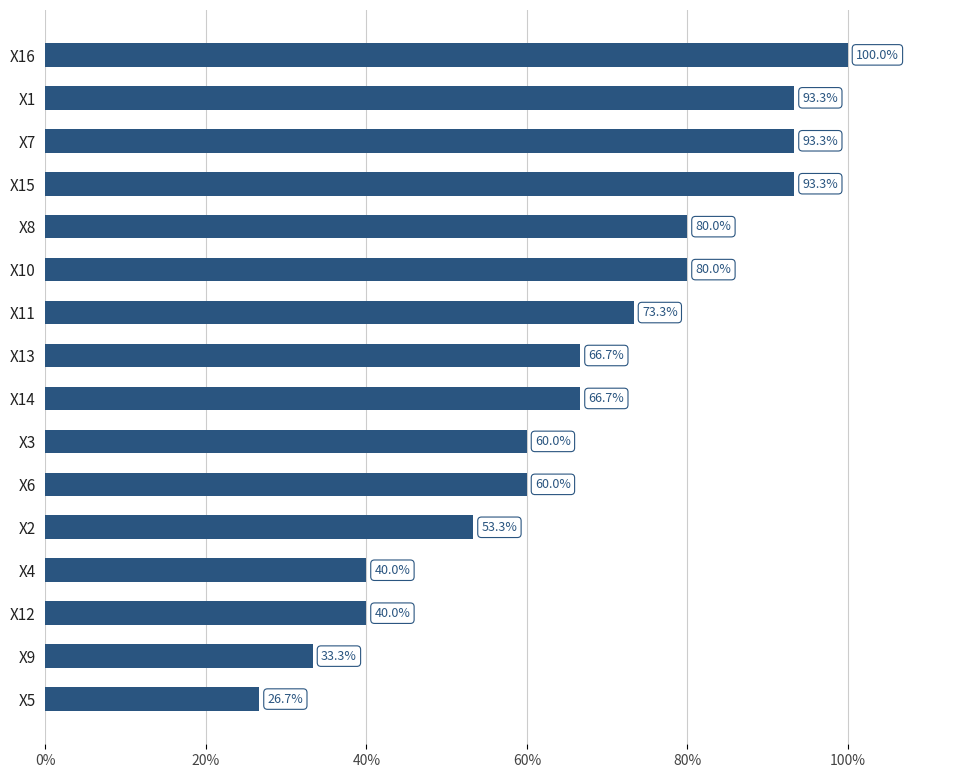

What is the change in value from X16 to X9?

-66.7